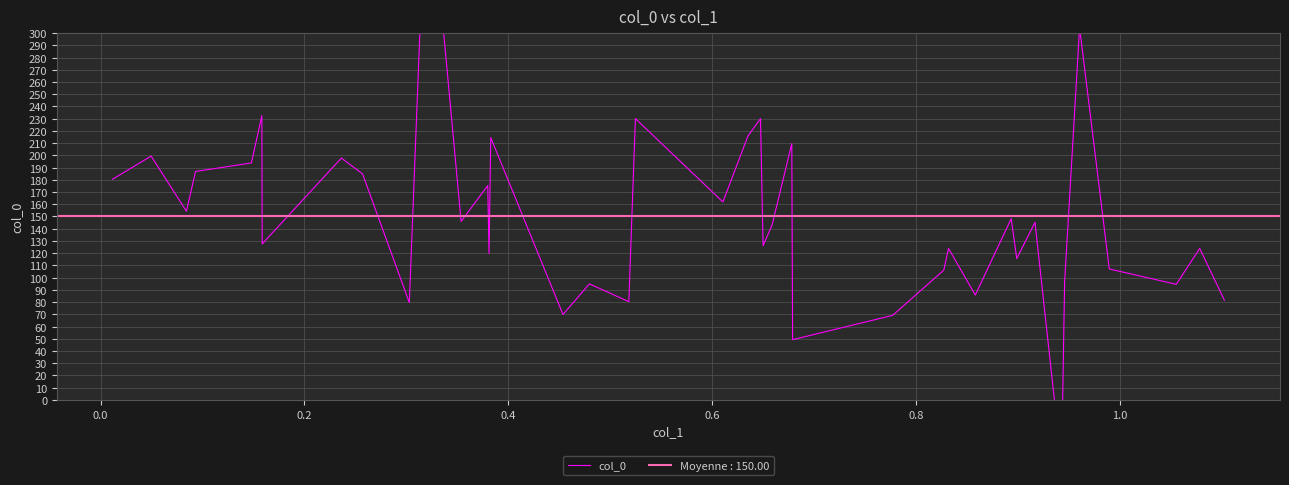

What is the greatest value displayed?

448.1